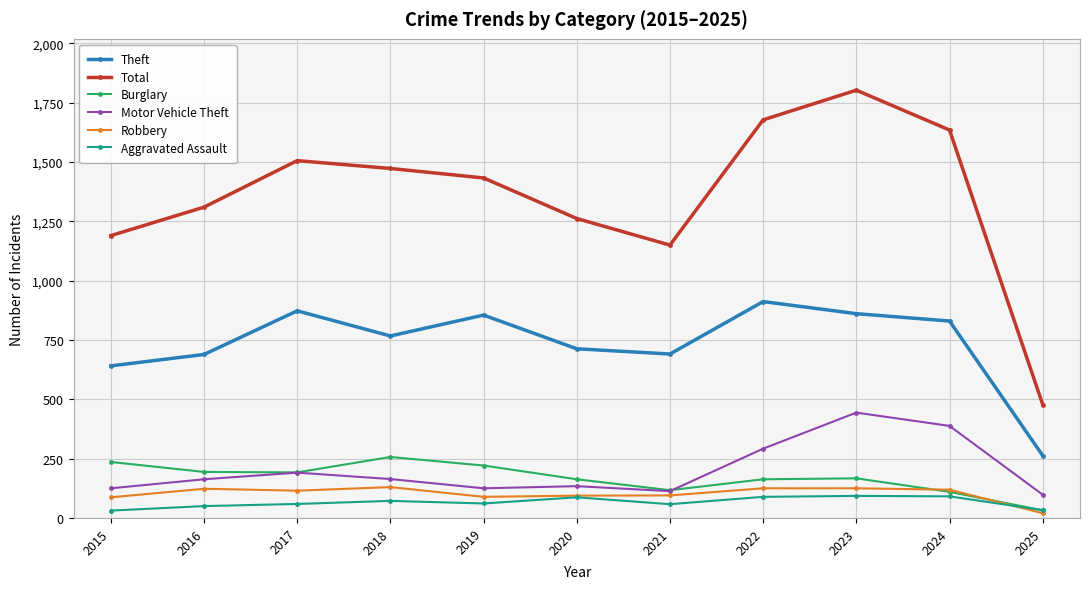

True or false: Total and Burglary cross at least once.

False